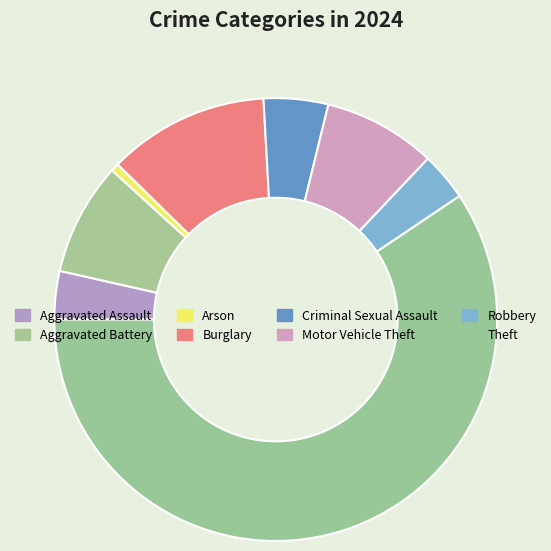

The Arson slice represents 8% of the pie. True or false?

False